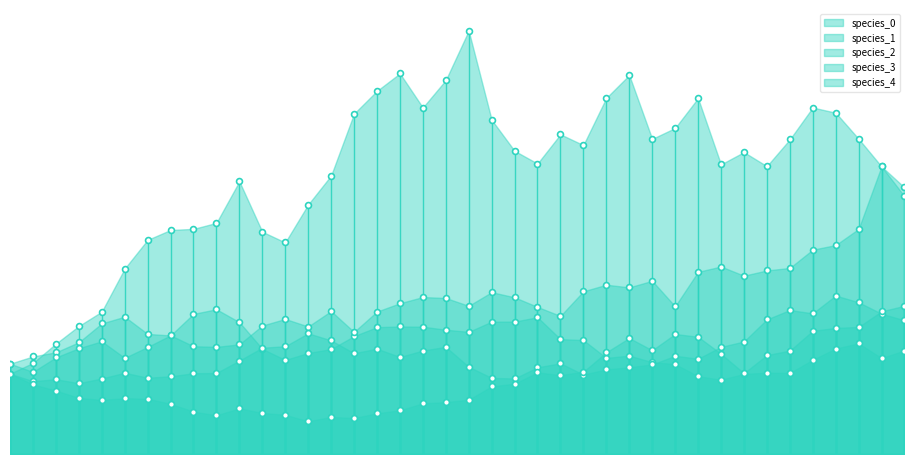

Which series contains the lowest Y value?

species_3